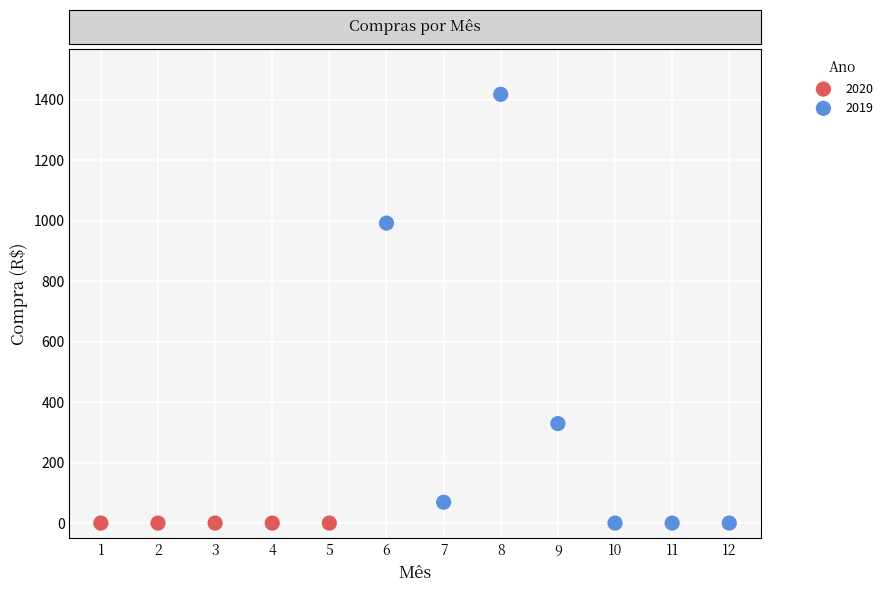

Which series contains the highest Y value?

2019